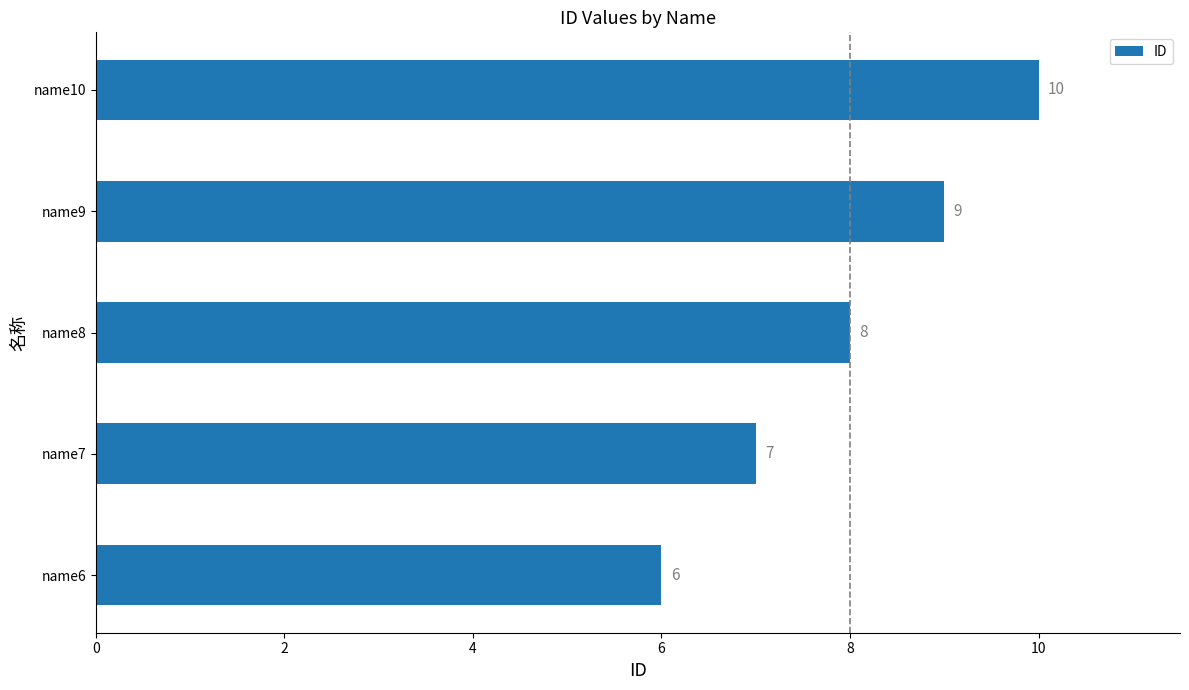

Are the bars grouped side by side (vs. stacked)?

No